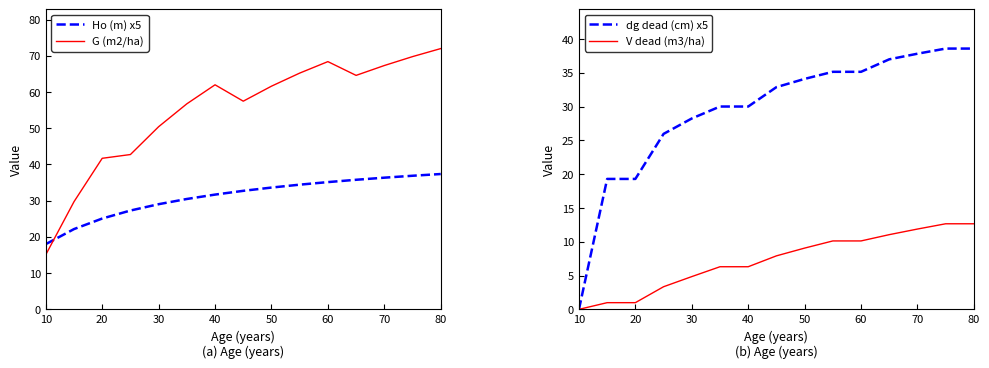

At which label does Ho (m) x5 reach its minimum?

10